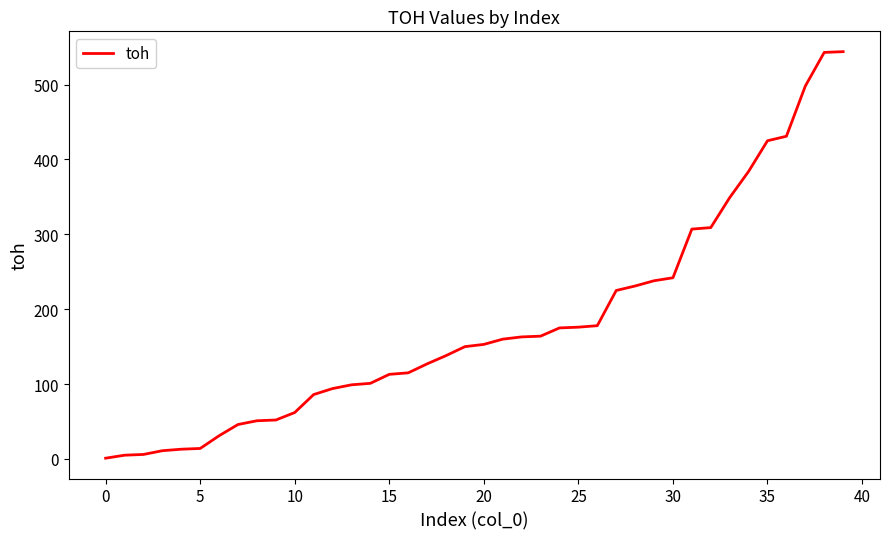

What is the maximum value shown in the chart?

544